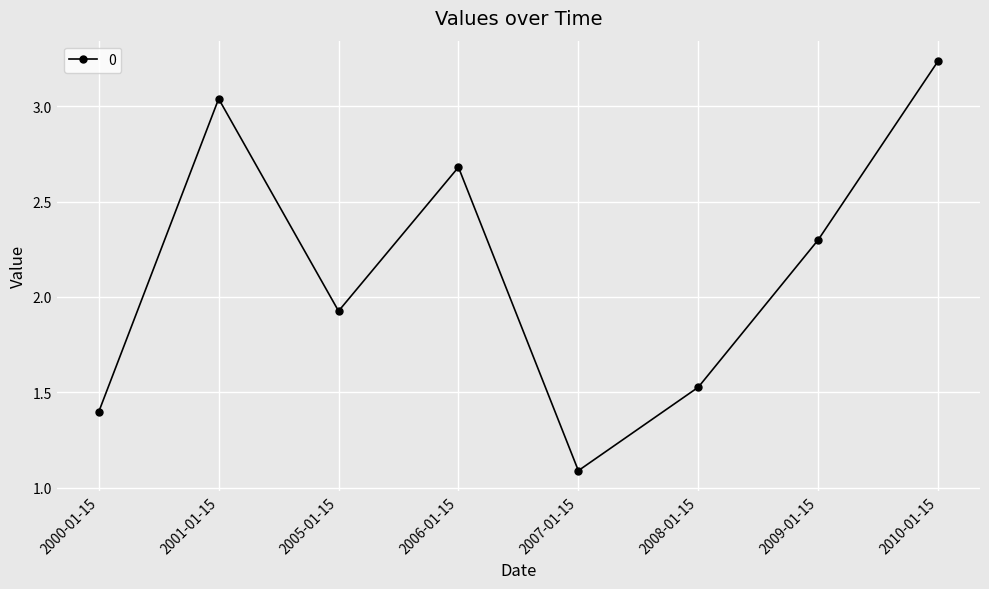

Which category has the highest value across all series?

2010-01-15